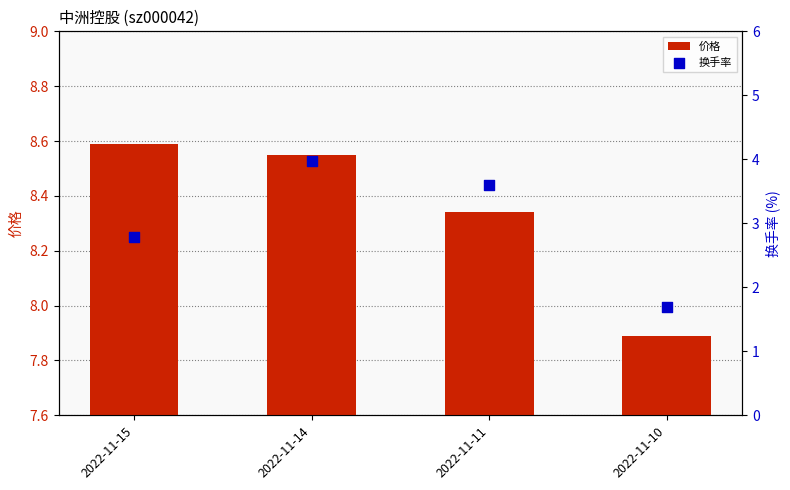

Which series has the largest Y range (max minus min)?

换手率